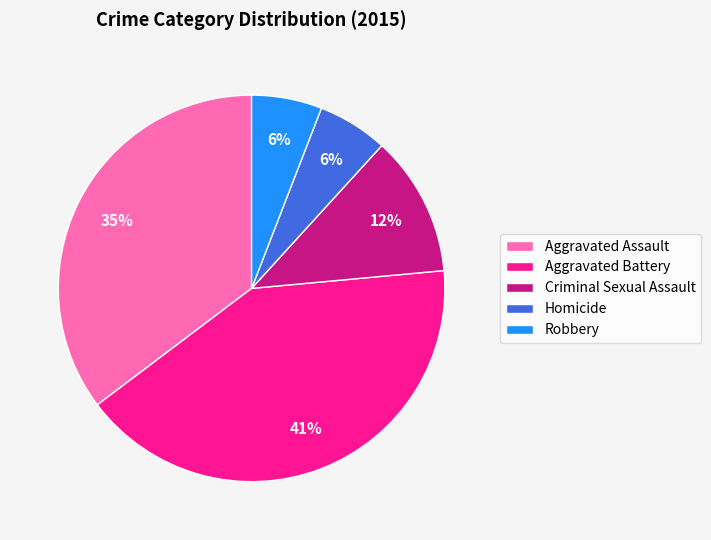

To the nearest percent, what portion does Aggravated Assault represent?

35%